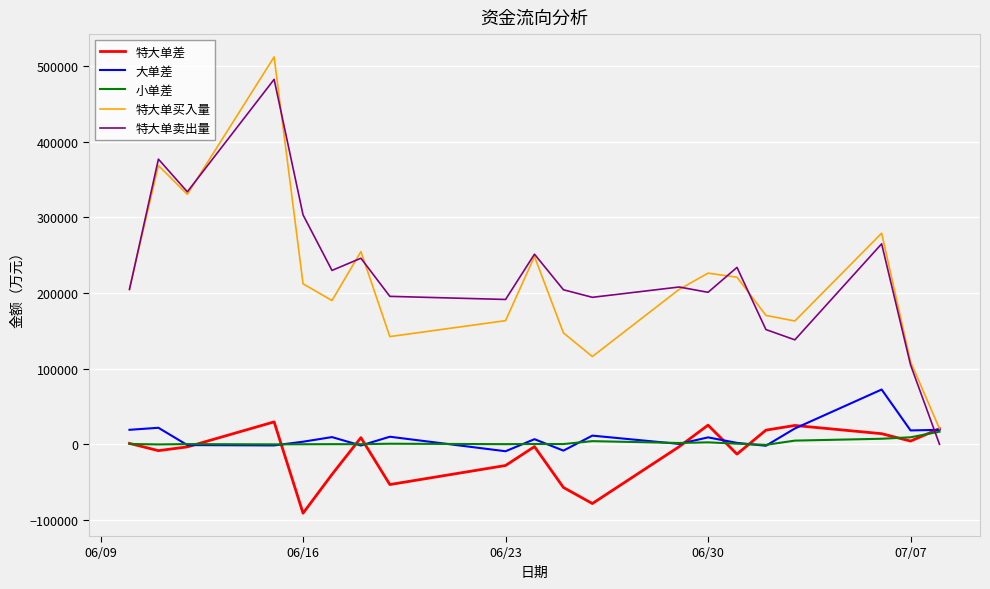

After their last crossing, which series has the higher values: 特大单卖出量 or 小单差?

小单差